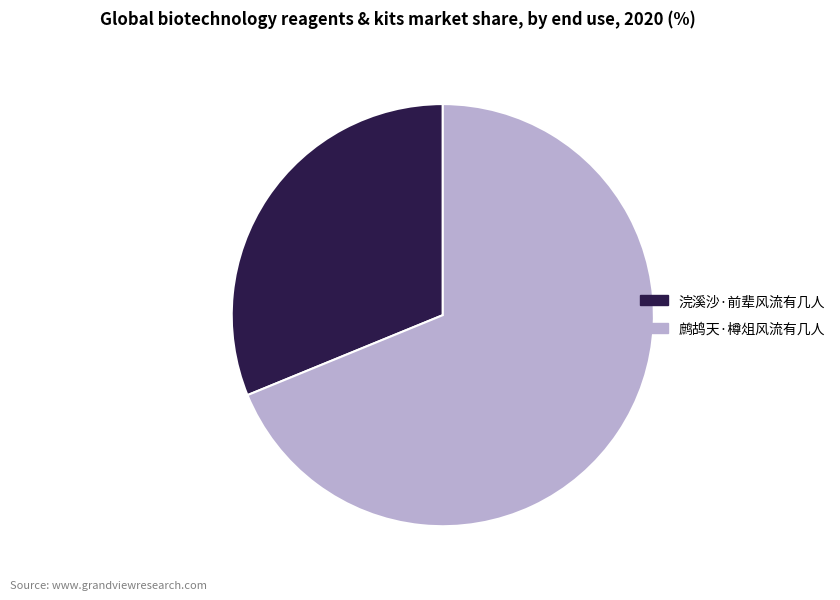

Approximately how many times larger is the value at 浣溪沙·前辈风流有几人 compared to 鹧鸪天·樽俎风流有几人?

0.5